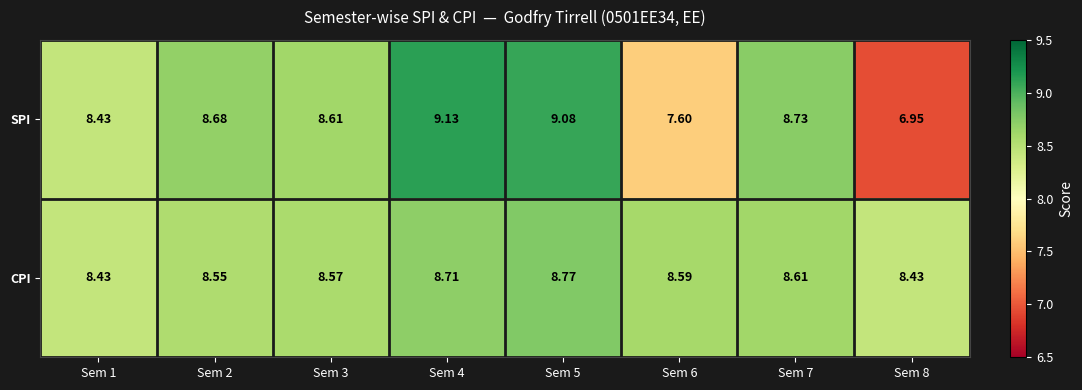

At which category does the chart reach its minimum across all series?

Sem 8